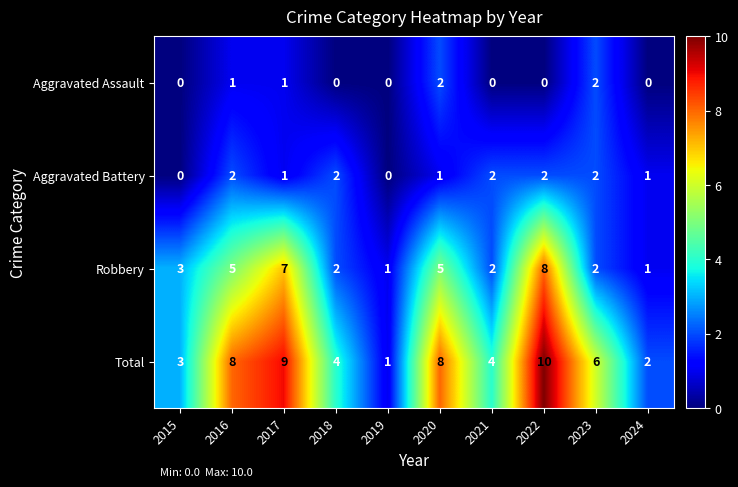

What is the greatest value displayed?

10